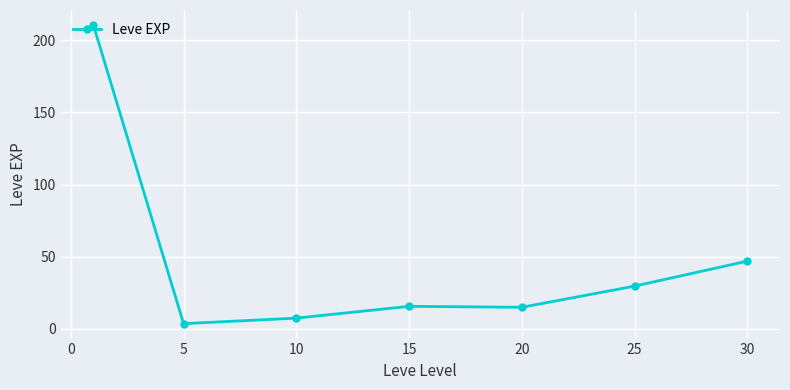

What is the value of the 5th point from the left?

15.0